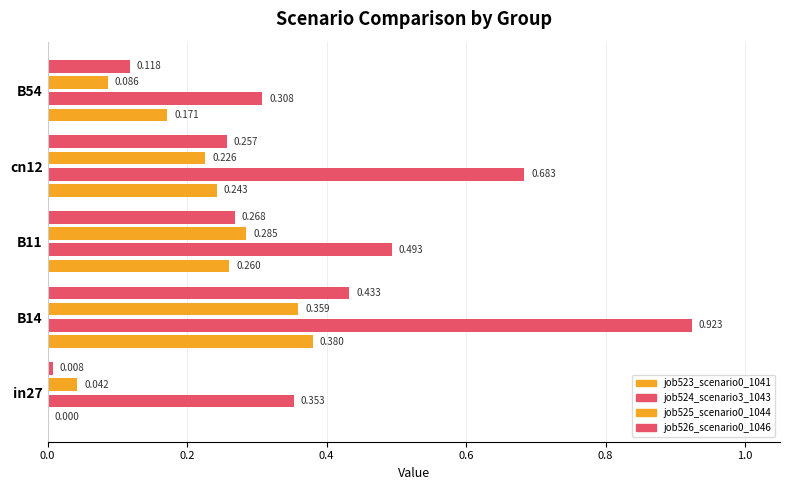

Count the number of categories in the chart.

5